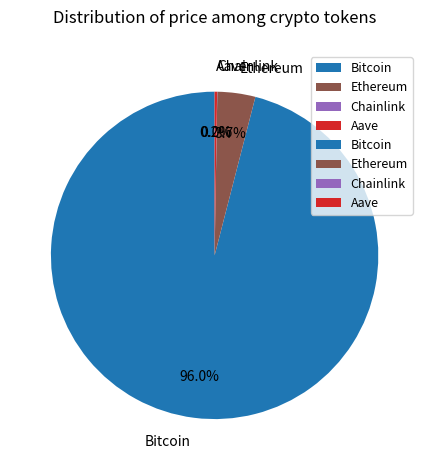

Between Bitcoin and Ethereum, which is larger?

Bitcoin